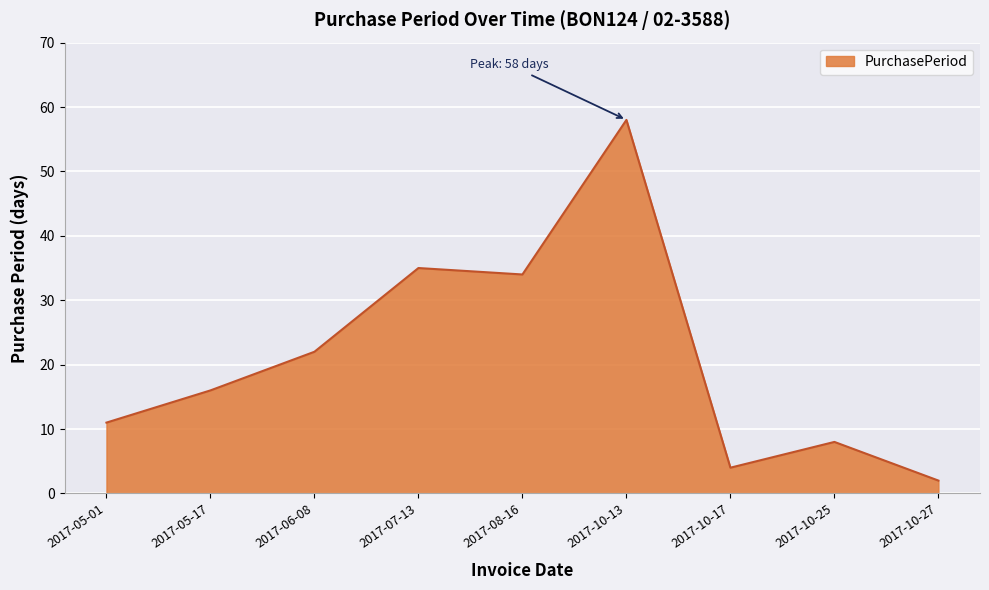

What is the difference between the maximum and second lowest values?

54